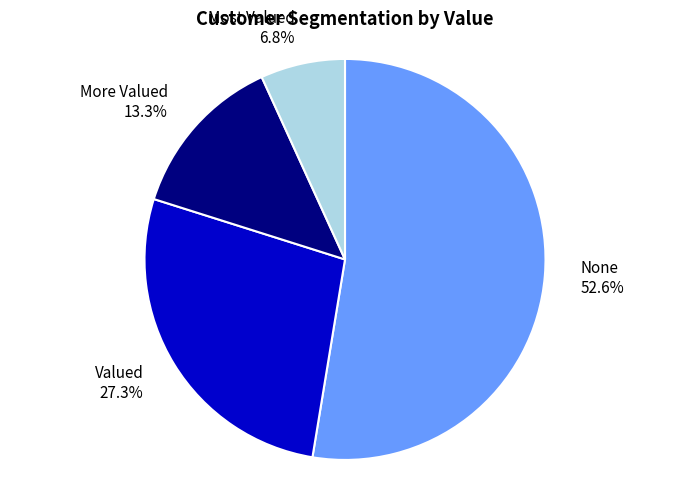

Is the sum of None and Most Valued greater than half?

Yes